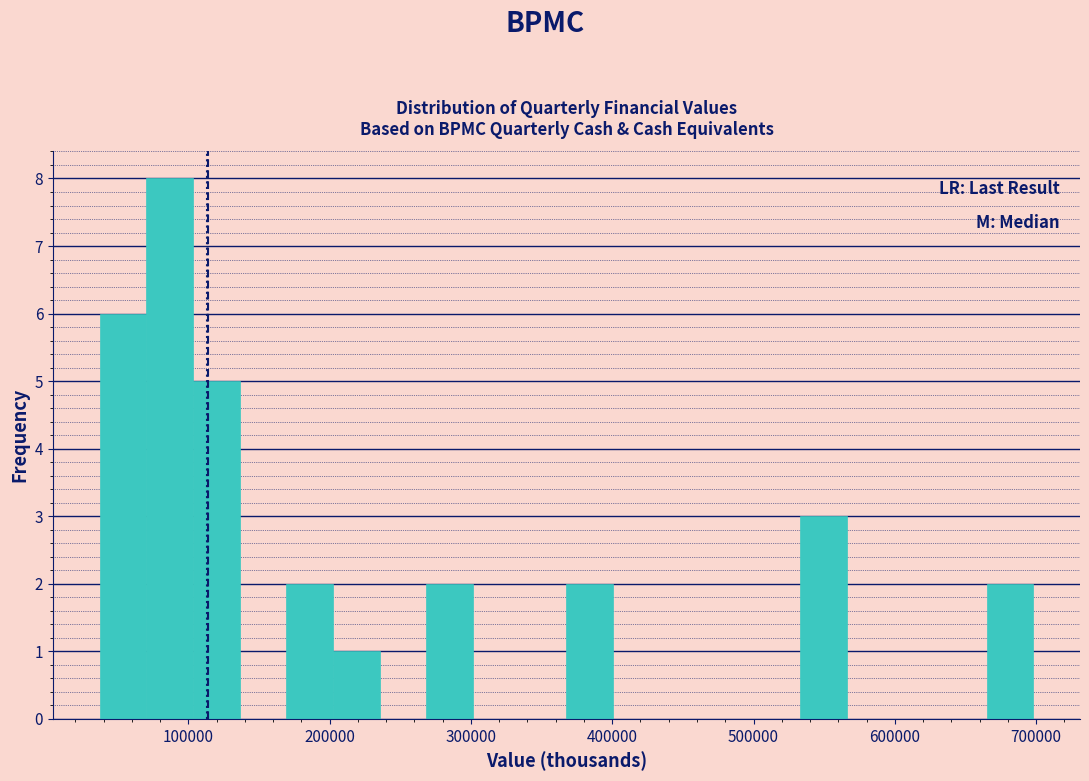

Around what value on the x-axis is the tallest bar? Give the approximate position of its centre, as read against the axis.

90000